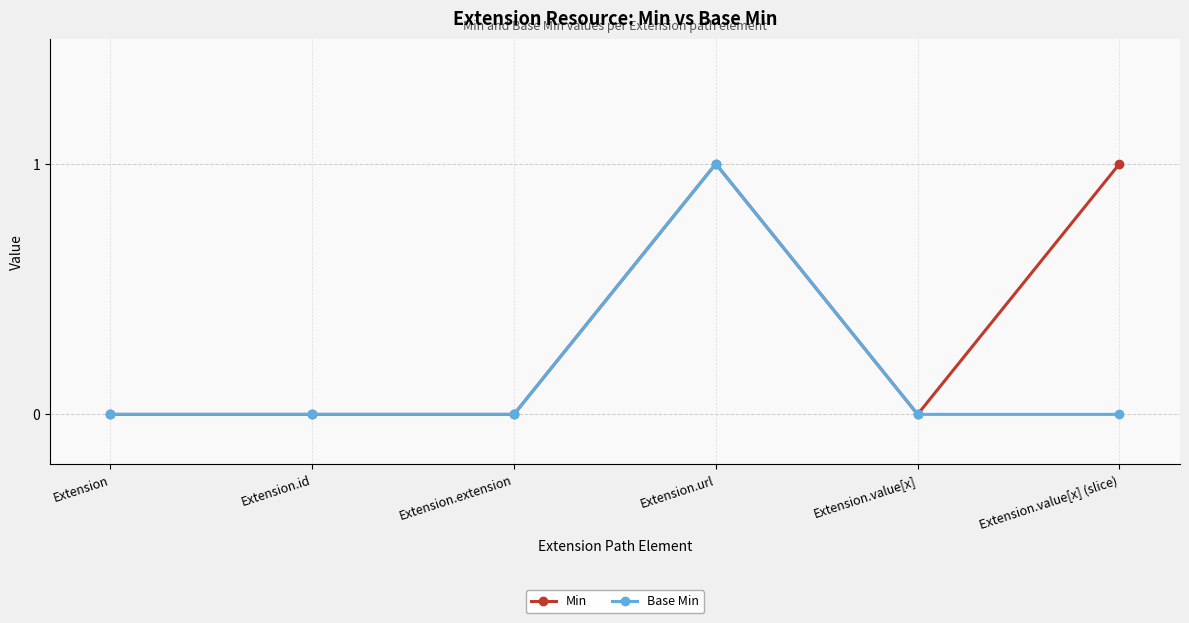

Between Extension.extension and Extension.value[x] (slice), which series saw the biggest shift?

Min